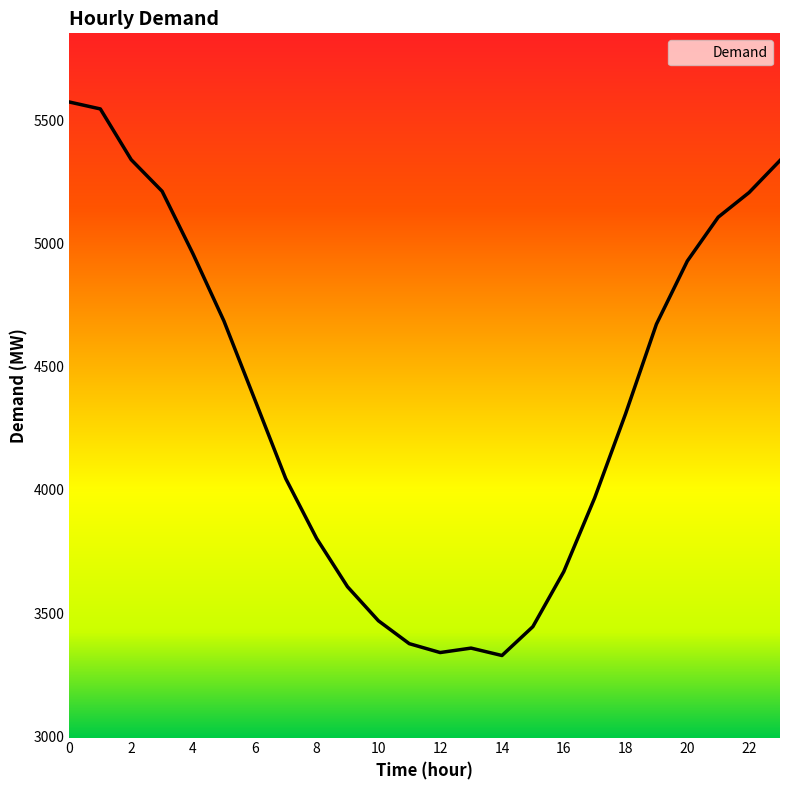

List the labels in order of value, smallest first.

14, 12, 13, 11, 15, 10, 9, 16, 8, 17, 7, 18, 6, 19, 5, 20, 4, 21, 22, 3, 23, 2, 1, 0